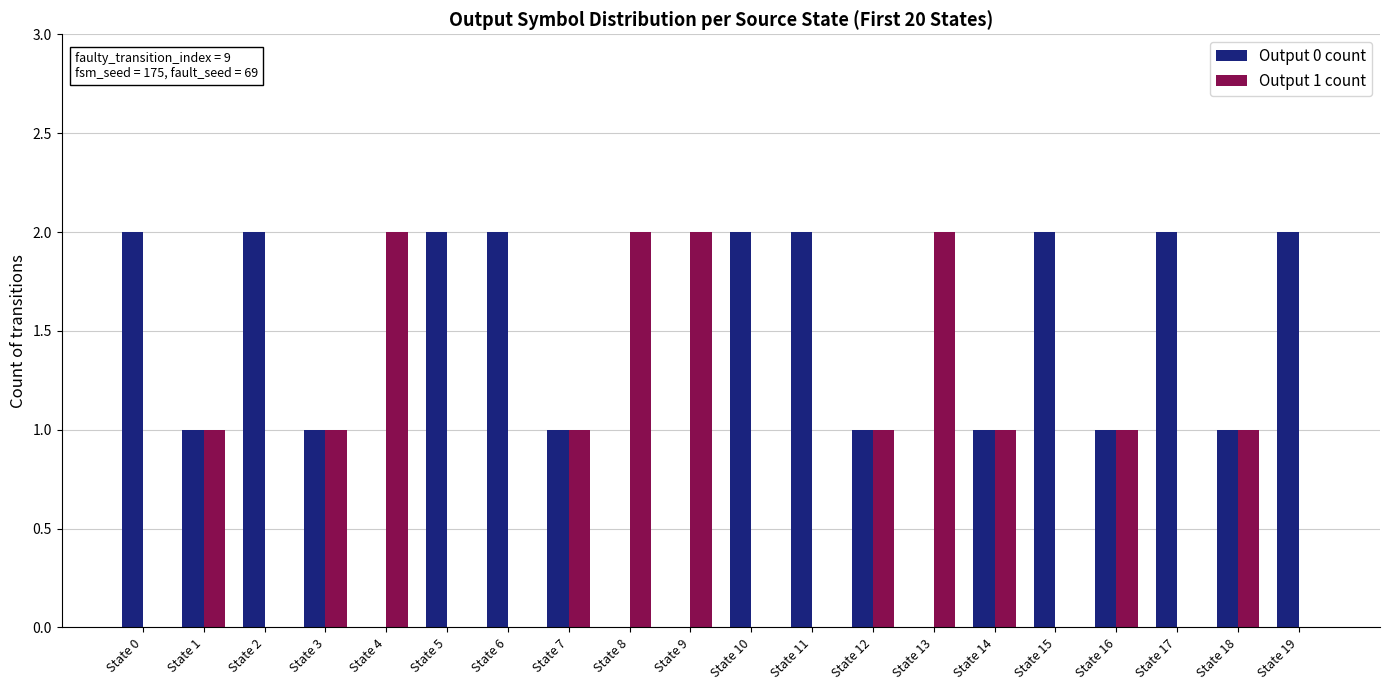

What is the difference between the Output 1 count values at State 2 and State 3?

1